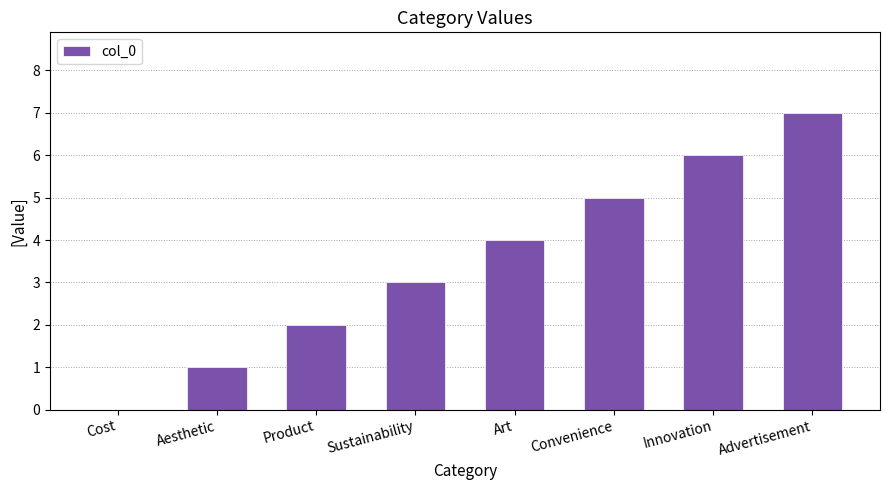

The value at Aesthetic is 1. True or false?

True